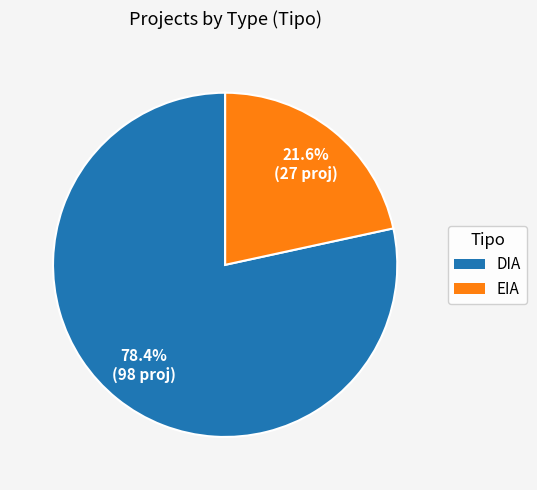

Approximately how many times larger is the value at DIA compared to EIA?

3.6